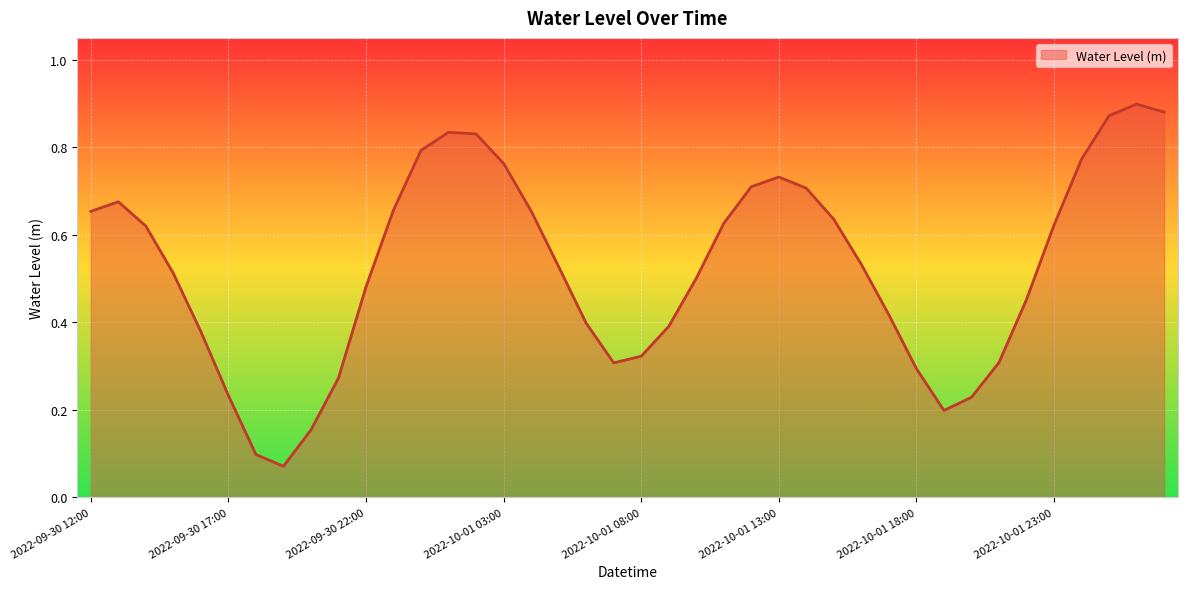

What is the label of the 25th point from the left?

2022-10-01 12:00